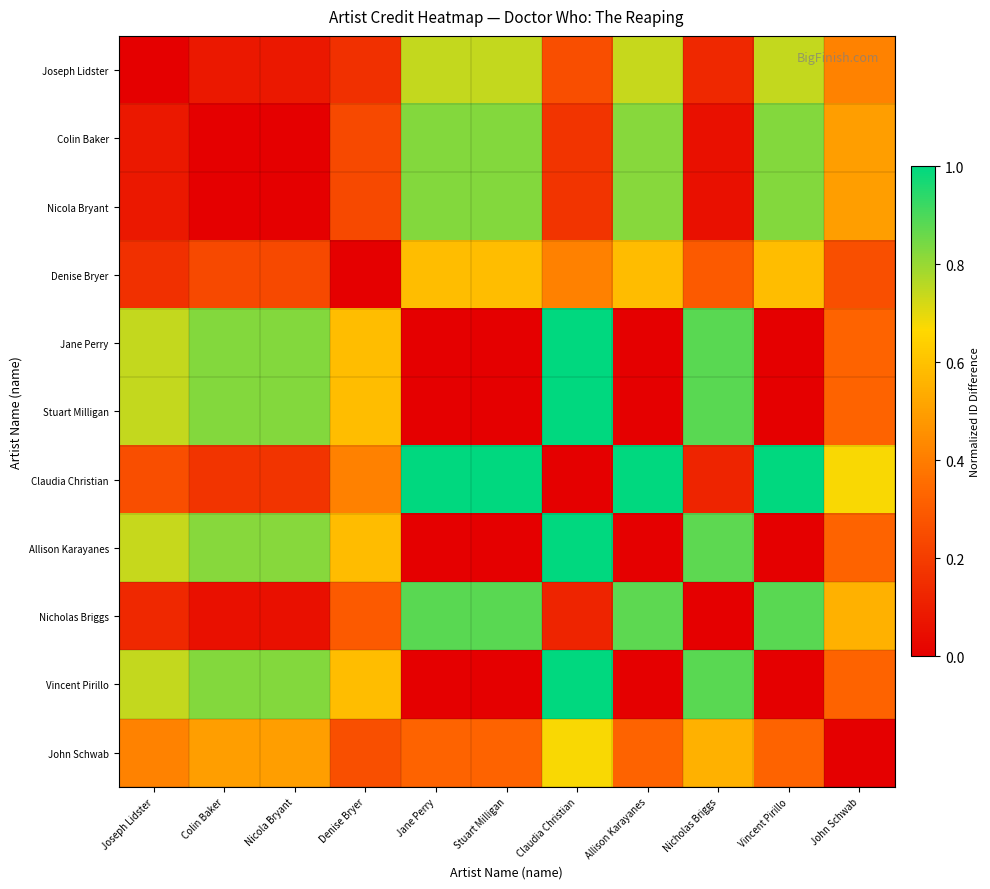

At which category is the sum across all series the highest?

Claudia Christian